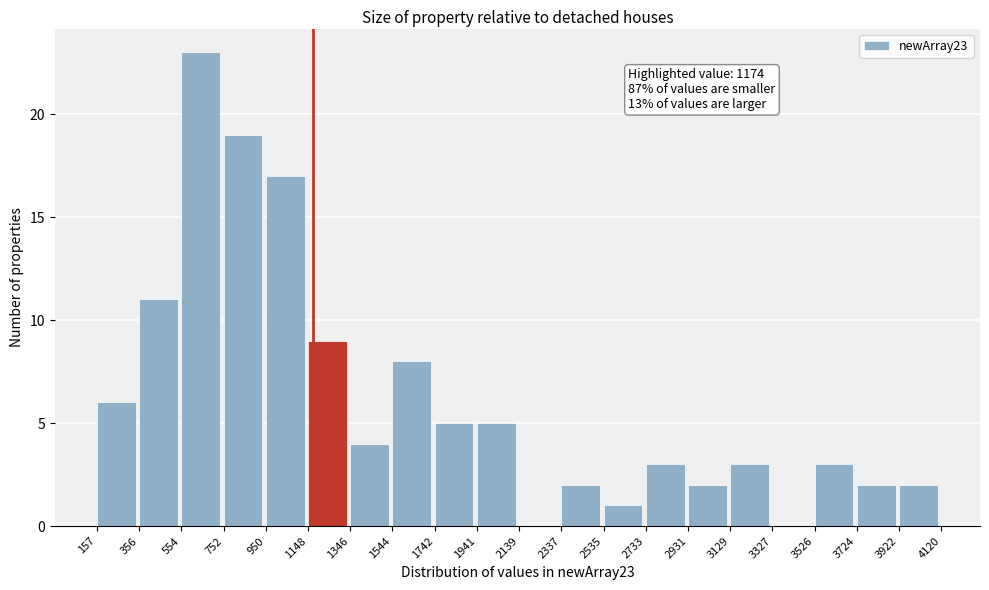

Which range on the x-axis has the tallest bar?

554 to 752